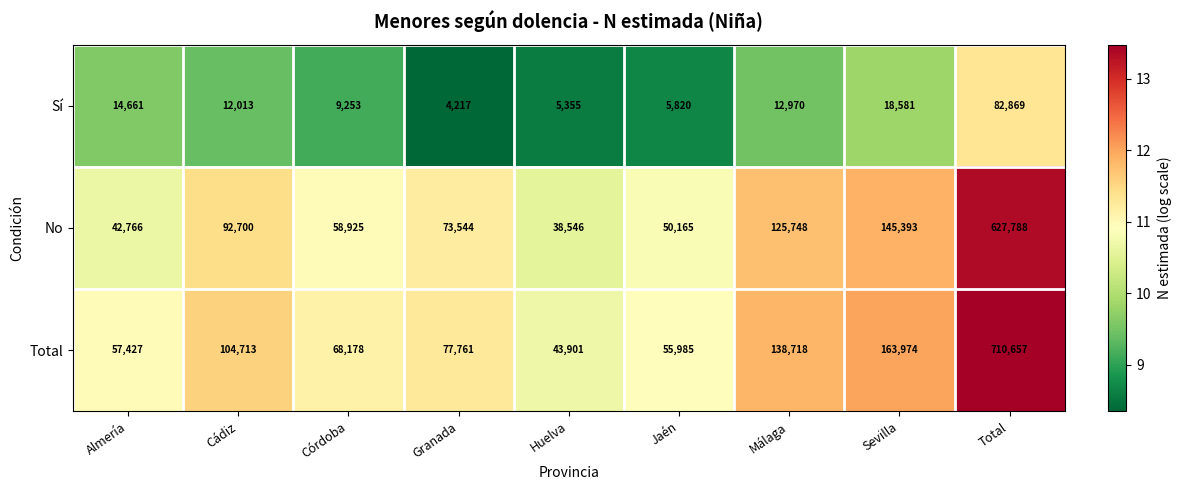

Reading right to left, list all the values displayed in this chart.

Sí: Total=82869	Sevilla=18581	Málaga=12970	Jaén=5820	Huelva=5355	Granada=4217	Córdoba=9253	Cádiz=12013	Almería=14661
No: Total=627788	Sevilla=145393	Málaga=125748	Jaén=50165	Huelva=38546	Granada=73544	Córdoba=58925	Cádiz=92700	Almería=42766
Total: Total=710657	Sevilla=163974	Málaga=138718	Jaén=55985	Huelva=43901	Granada=77761	Córdoba=68178	Cádiz=104713	Almería=57427